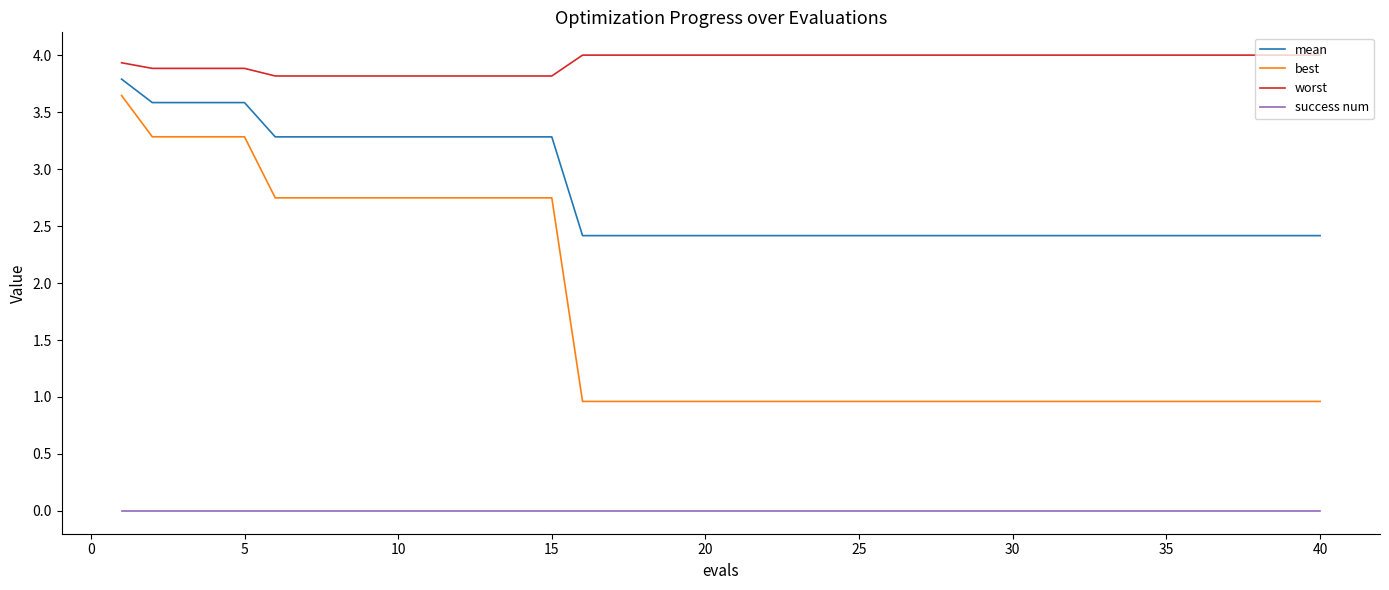

At how many categories does at least one series exceed 0?

40